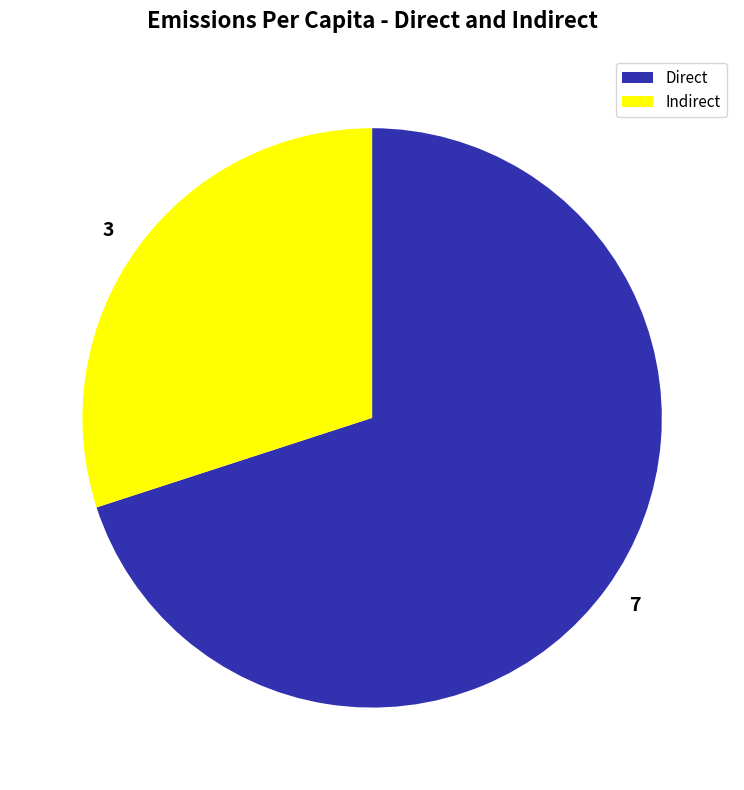

Which category has the biggest portion of the pie?

7